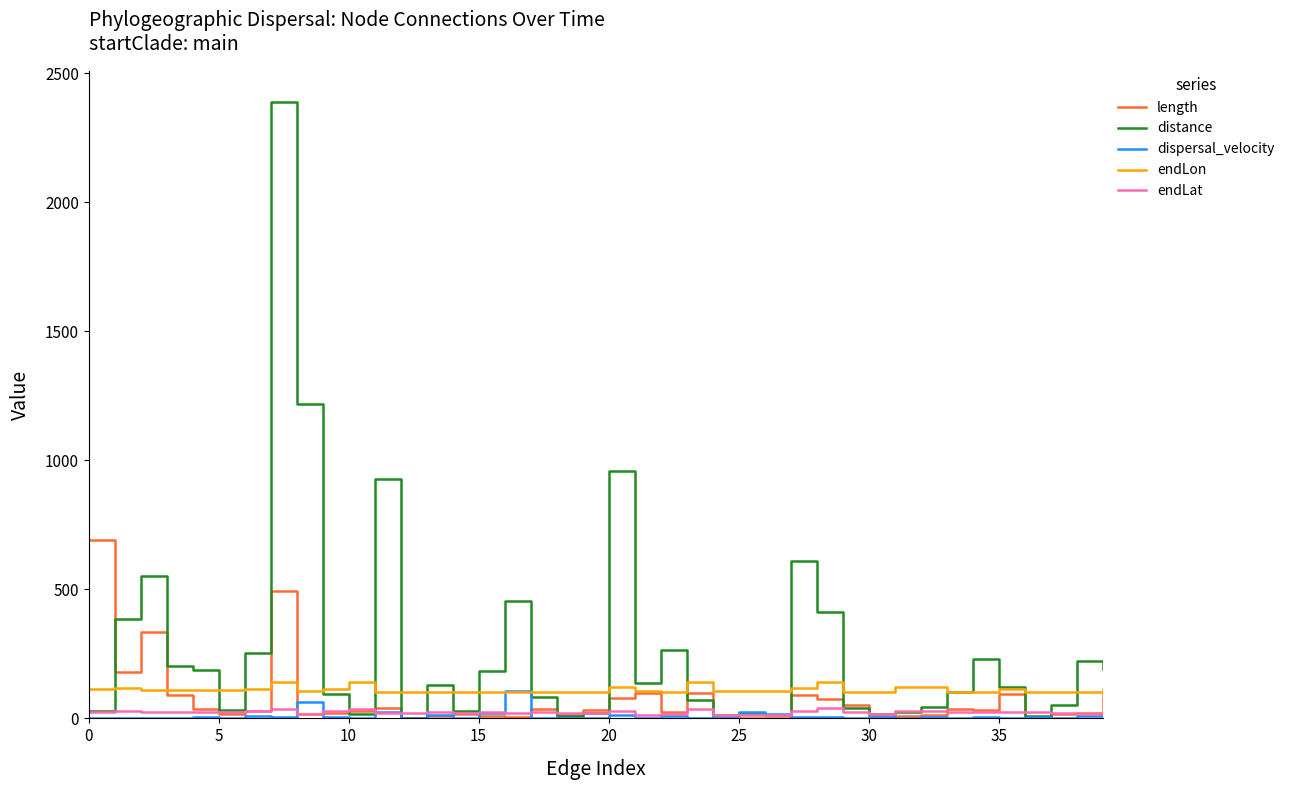

What is the maximum value shown in the chart?

2388.5